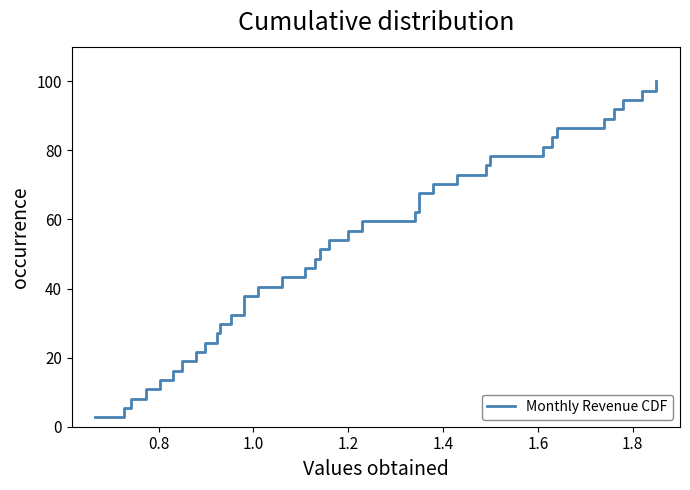

The chart shows a value of 14.5 at 2.0. True or false?

False